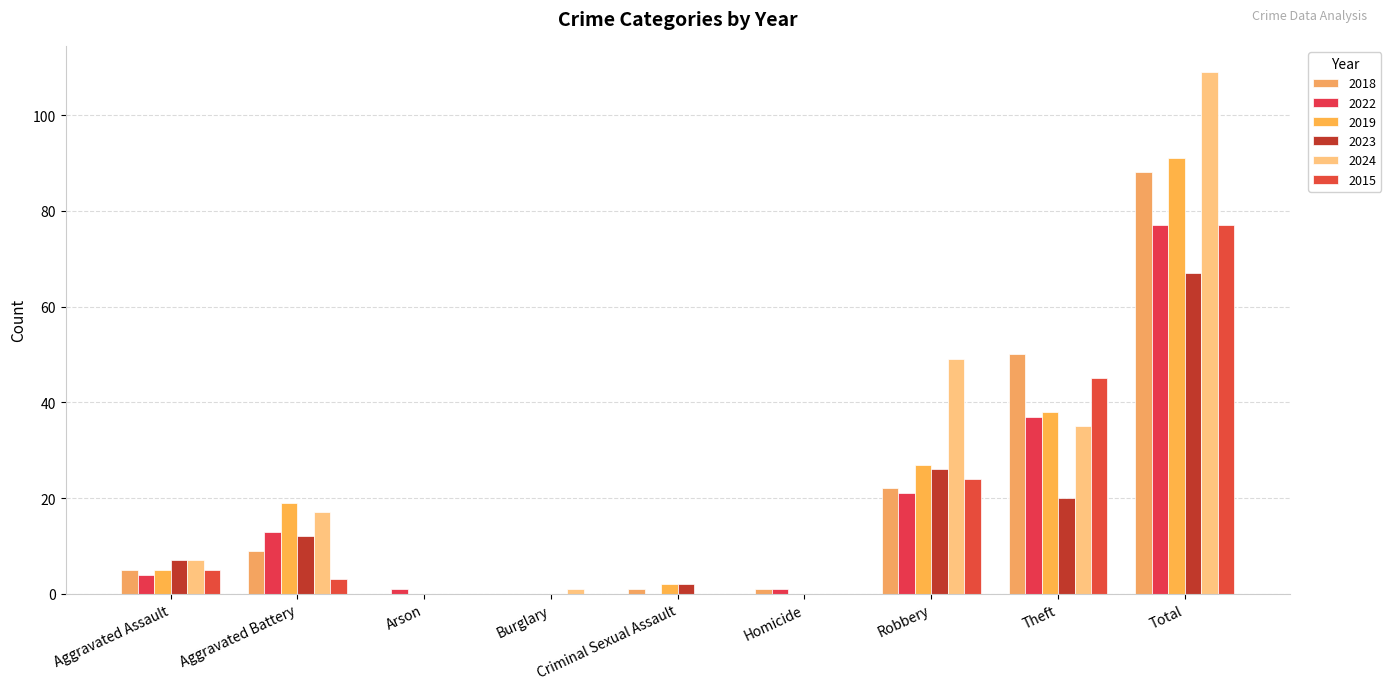

Are the bars horizontal?

No